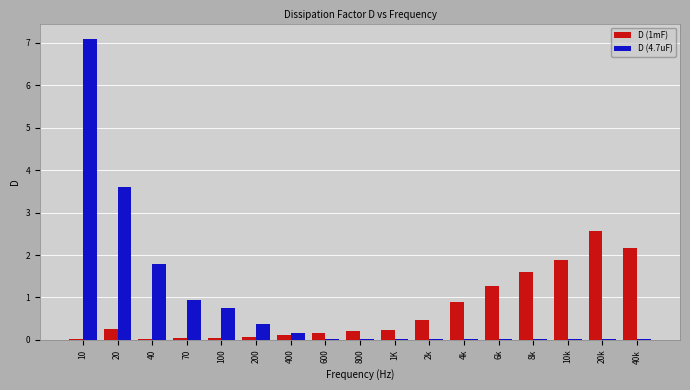

Which series has the largest range (max minus min)?

D (4.7uF)